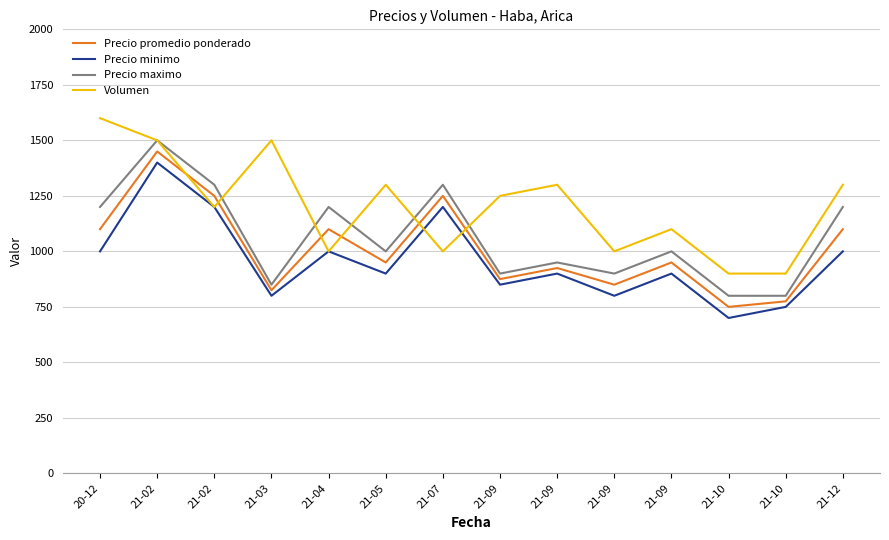

What is the maximum value for Precio promedio ponderado?

1450